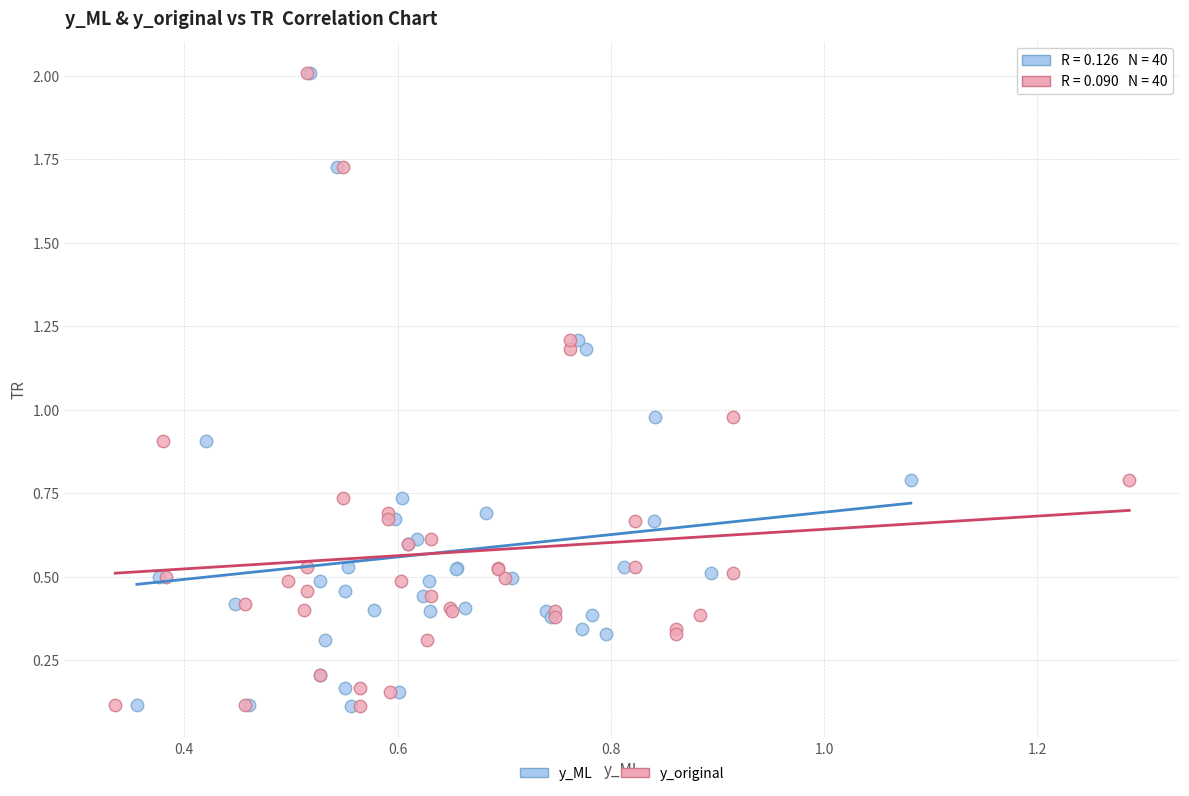

What are all the series names shown in the legend?

y_ML, y_original